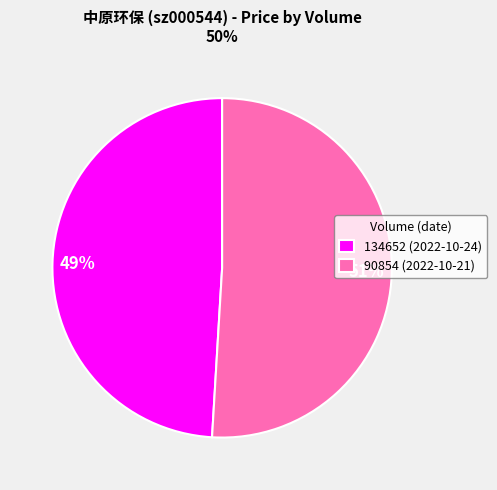

Count the number of slices in the pie.

2